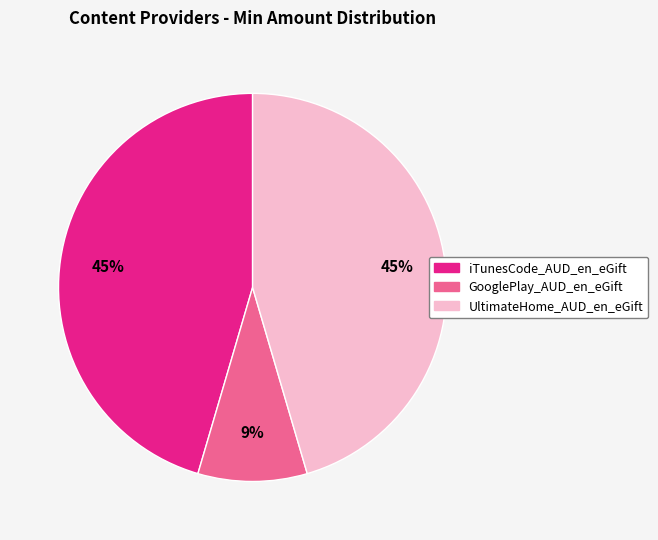

Is the sum of UltimateHome_AUD_en_eGift and GooglePlay_AUD_en_eGift greater than half?

Yes